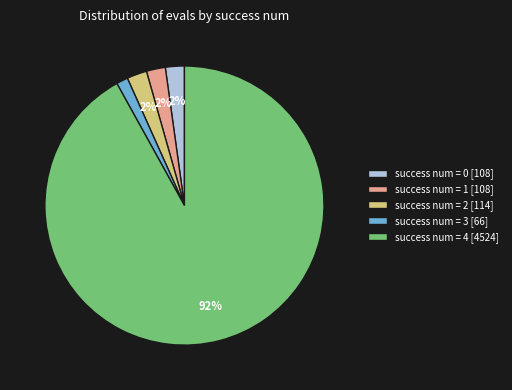

Does success num = 4 [4524] represent more than half of the total?

Yes